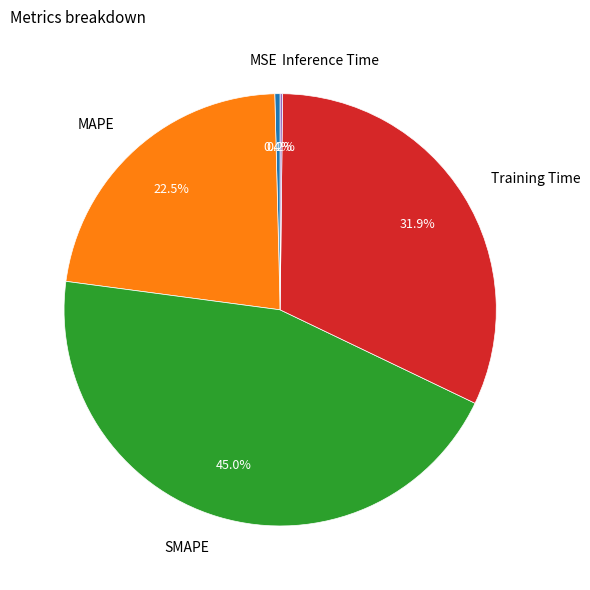

To the nearest percent, what percentage of the pie is Training Time?

32%